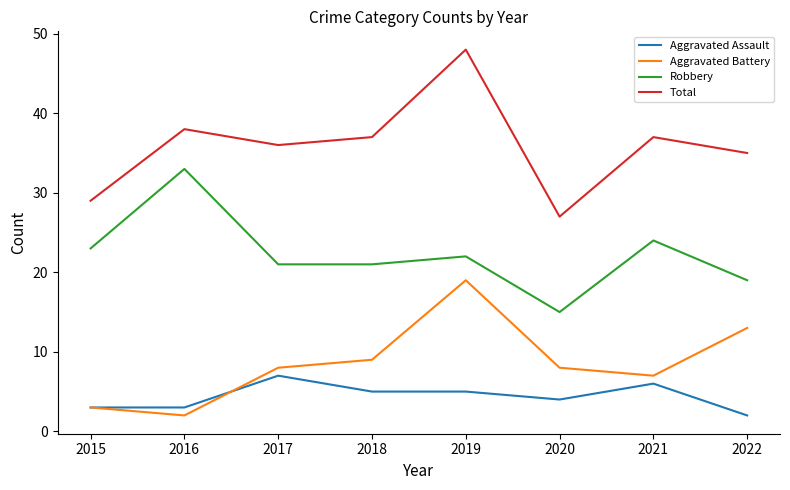

At 2018, list the series in order from largest to smallest.

Total, Robbery, Aggravated Battery, Aggravated Assault